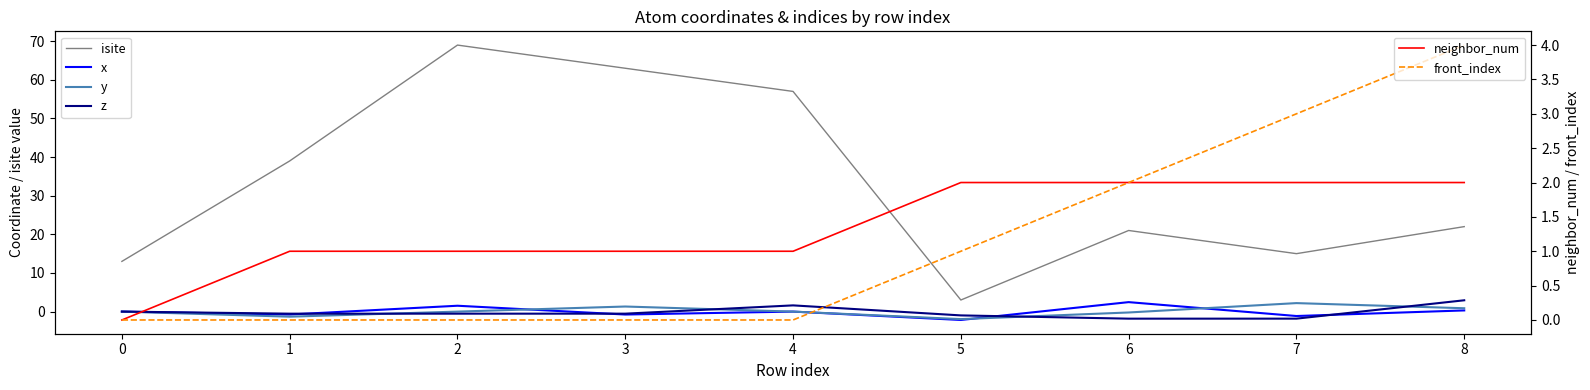

At 4, list the series in order from largest to smallest.

isite, z, neighbor_num, y, x, front_index